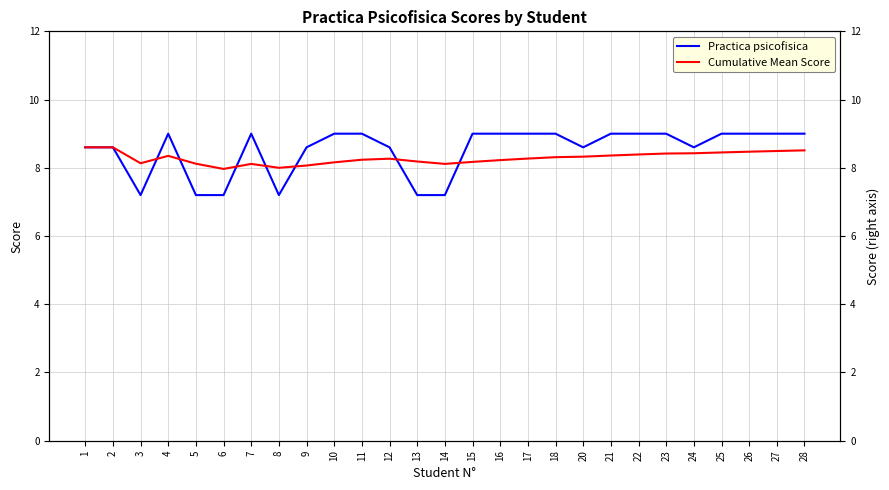

True or false: Practica psicofisica has a value of 2.4 at 5.

False